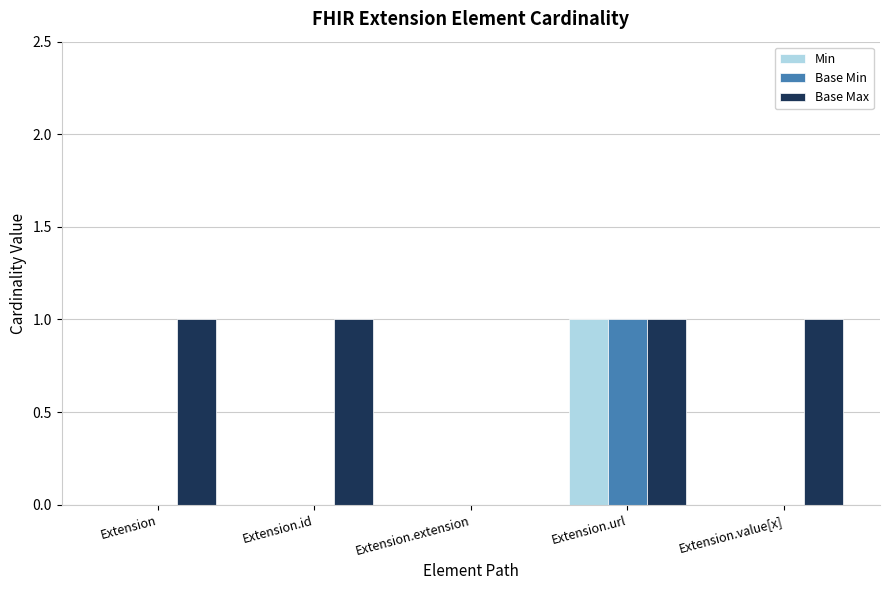

Which category has the highest value in the Min series?

Extension.url